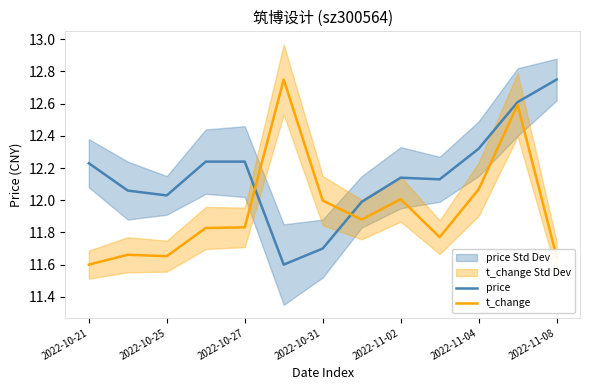

Is it true that t_change equals 16.0 at 2022-11-04?

False